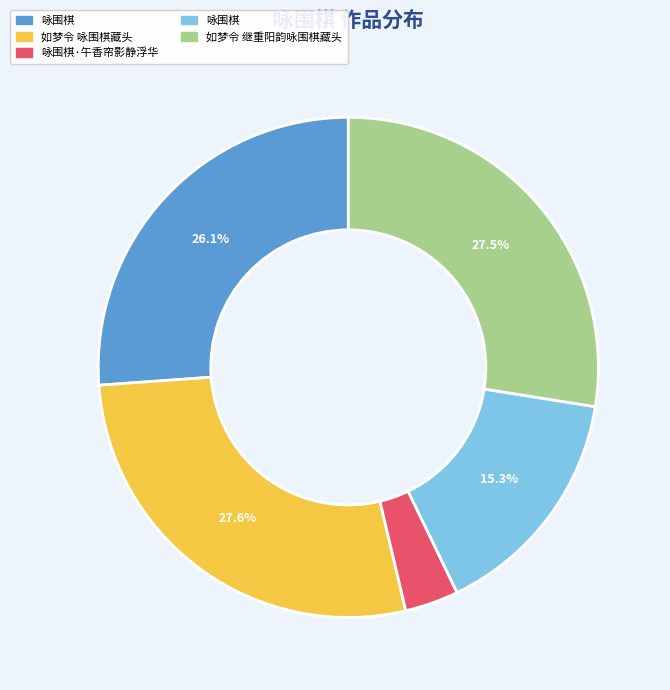

Is there any slice that represents more than half of the pie?

No